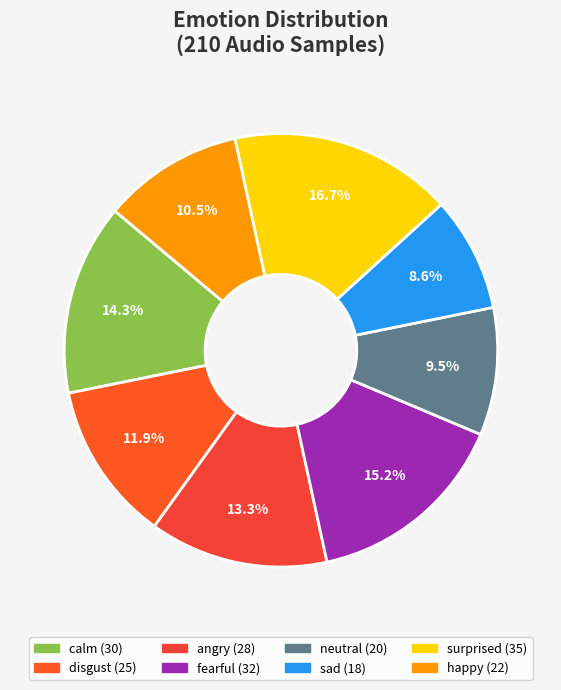

Does fearful account for over 50% of the chart?

No